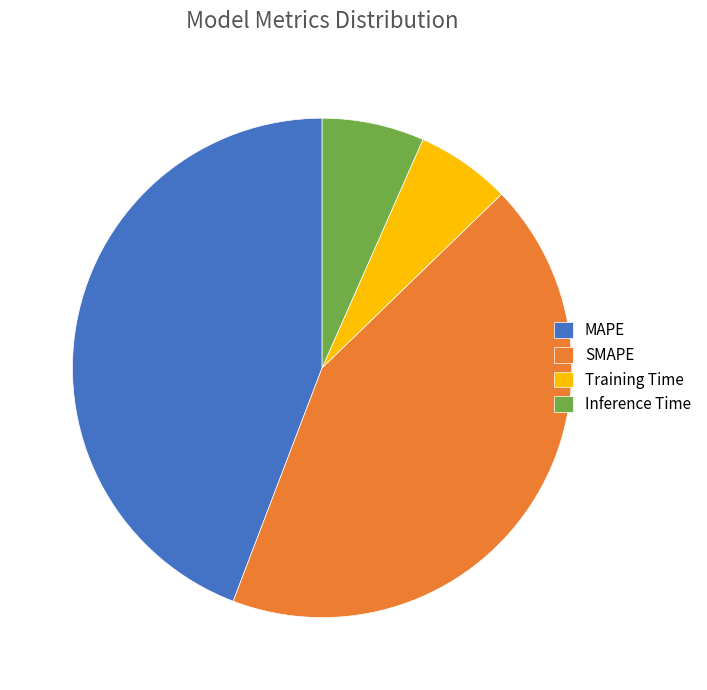

Do MAPE and SMAPE together represent more than half of the pie?

Yes